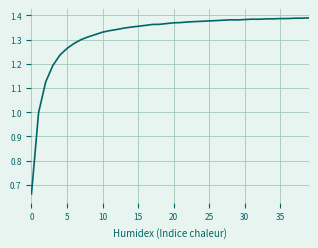

How many lines are shown in the chart?

1